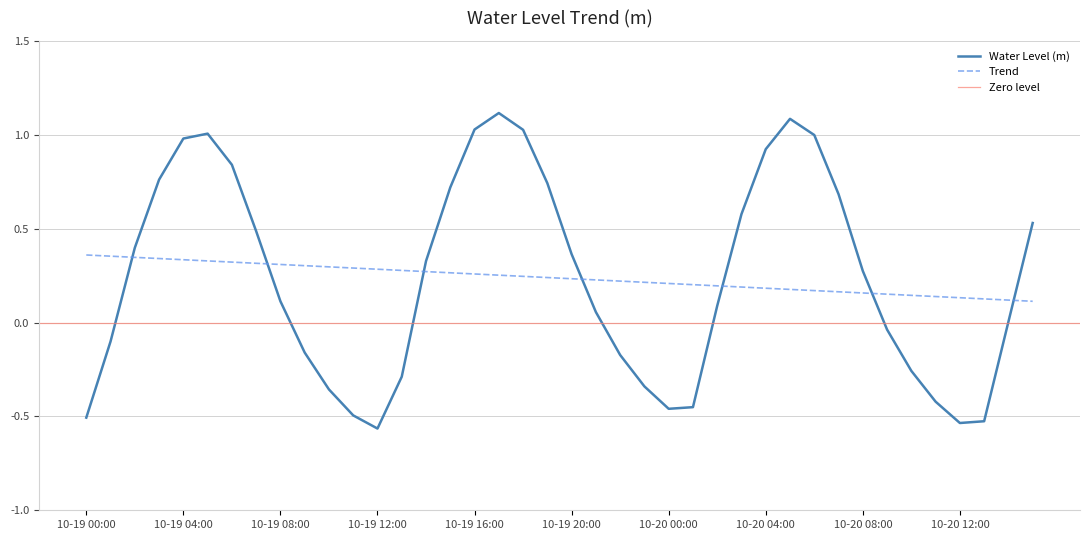

How many data points are less than 0?

16